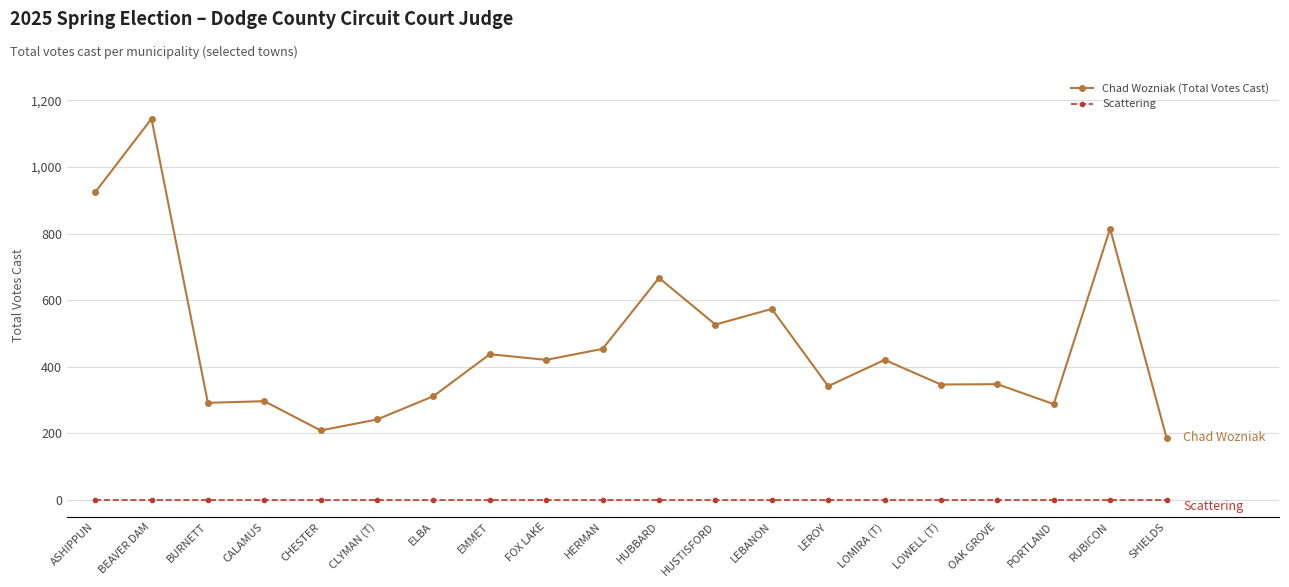

What is the label of the 7th point from the left?

ELBA